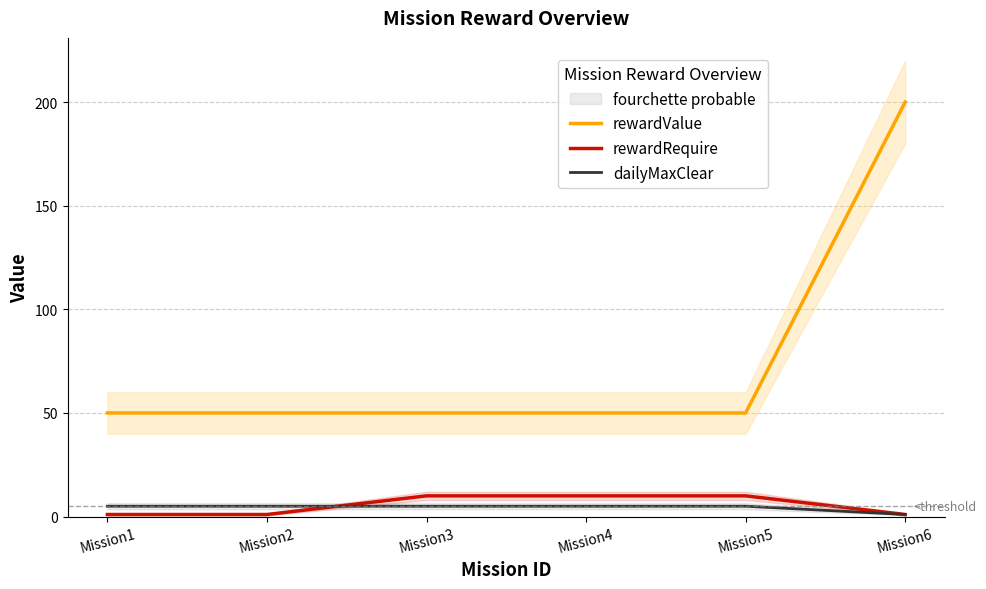

List the labels in order of rewardValue value, largest first.

Mission6, Mission1, Mission2, Mission3, Mission4, Mission5